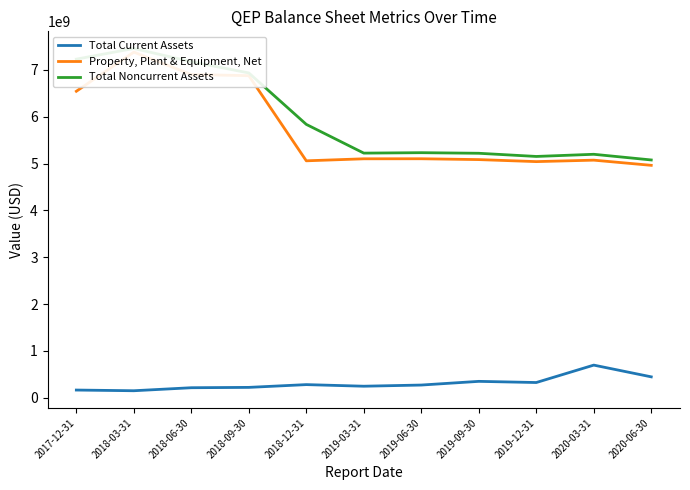

What is the sum of the Total Current Assets values at 2017-12-31 and 2020-03-31?

861500000